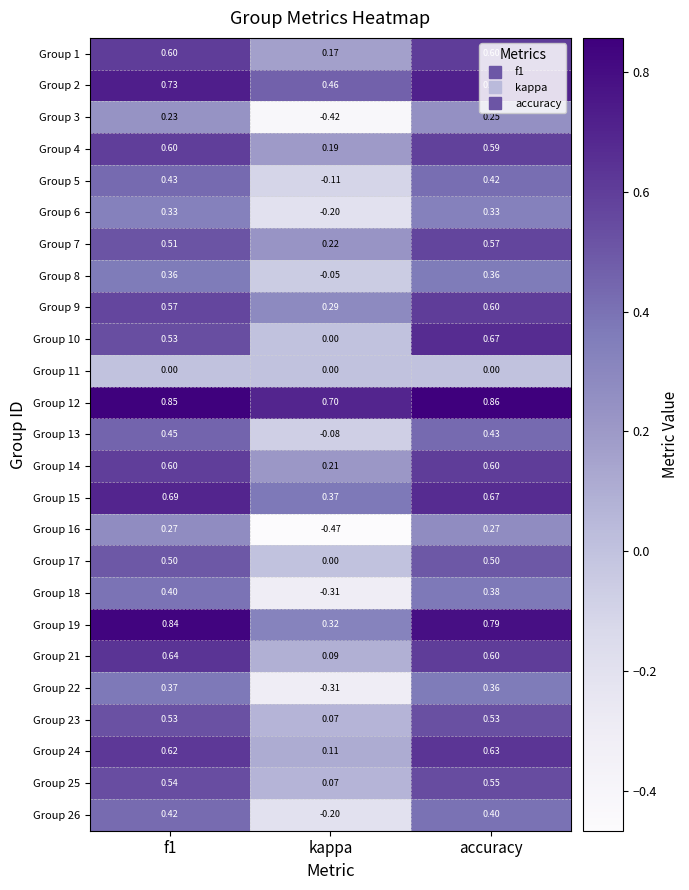

At which category is the sum across all series the highest?

accuracy